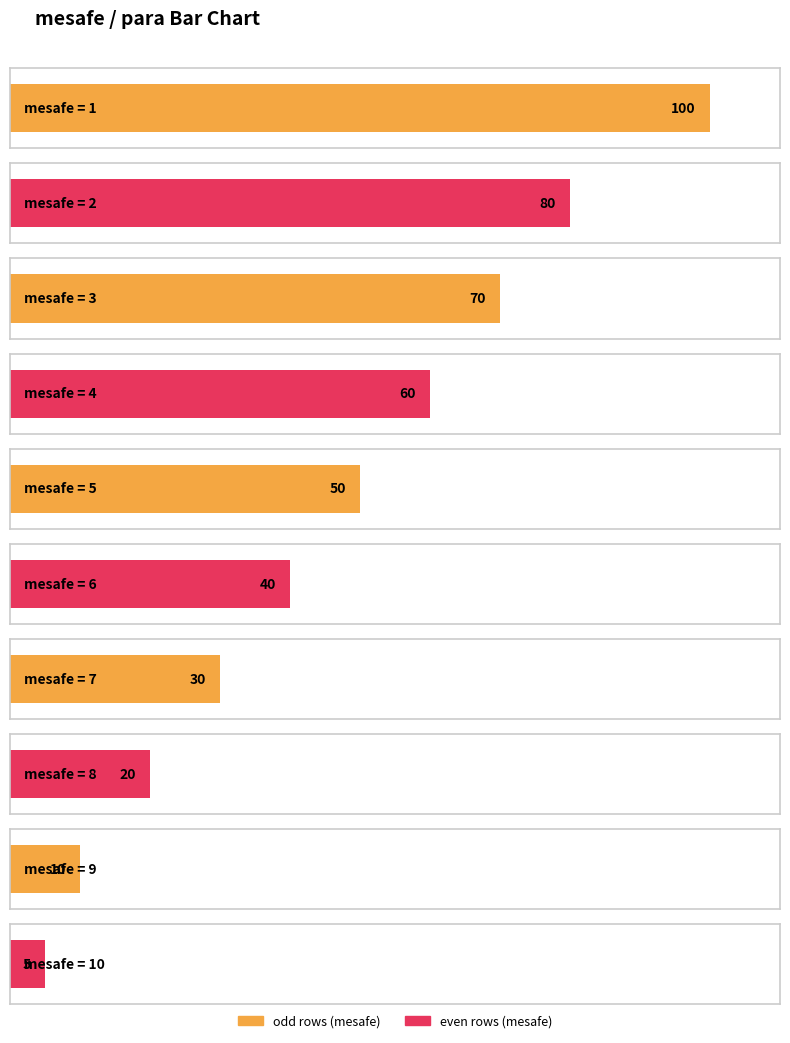

What is the ratio of the value at 2 to the value at 10?

16.0